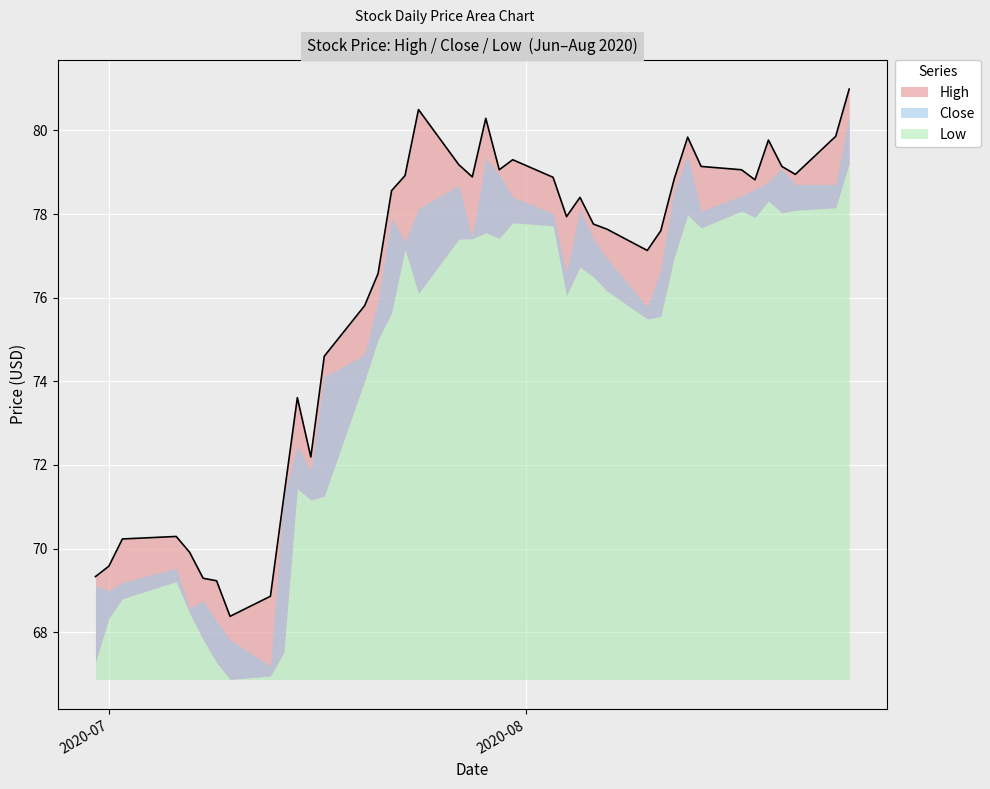

What is the label of the 26th point from the left?

2020-08-05